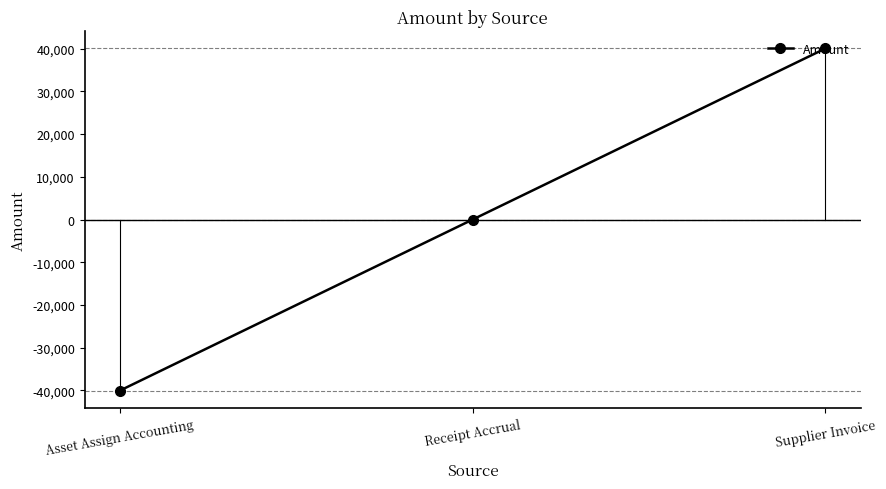

Count the number of values greater than 0.

2